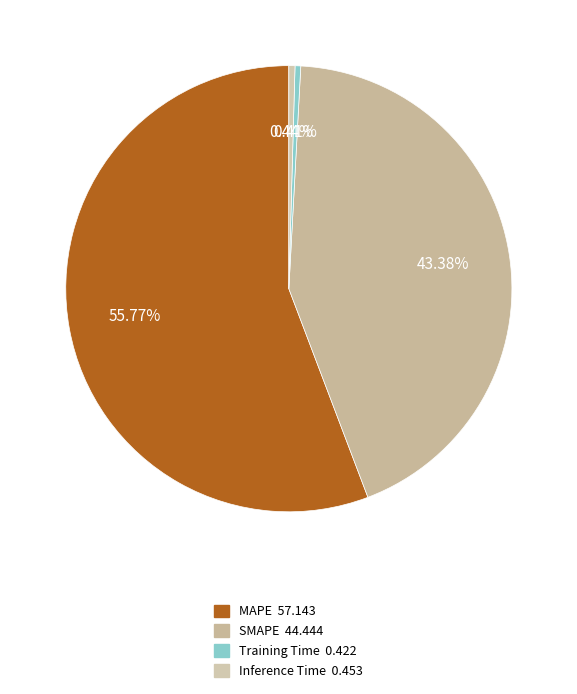

To the nearest percent, what is the combined percentage of MAPE and Training Time?

56%